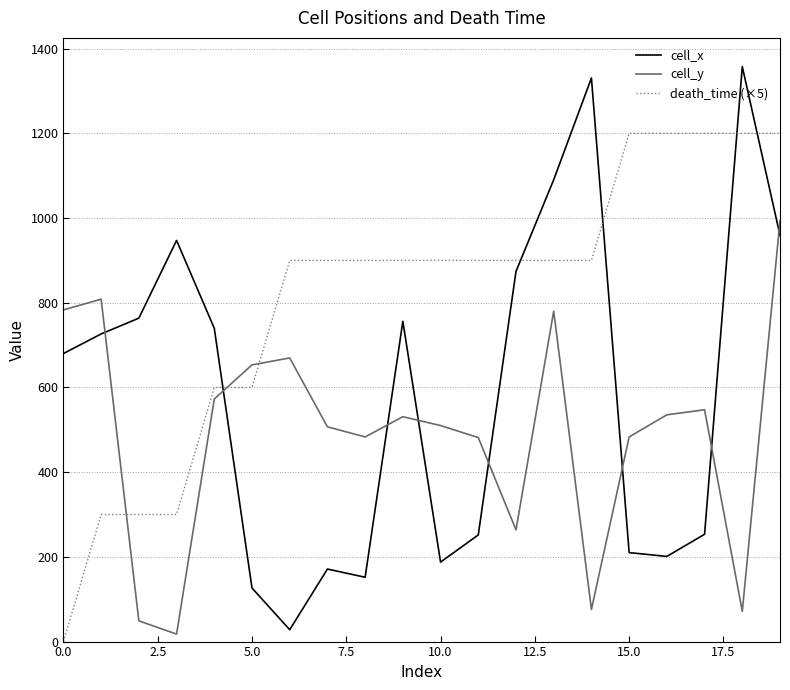

What is the highest value of the death_time (×5) series?

1200.0